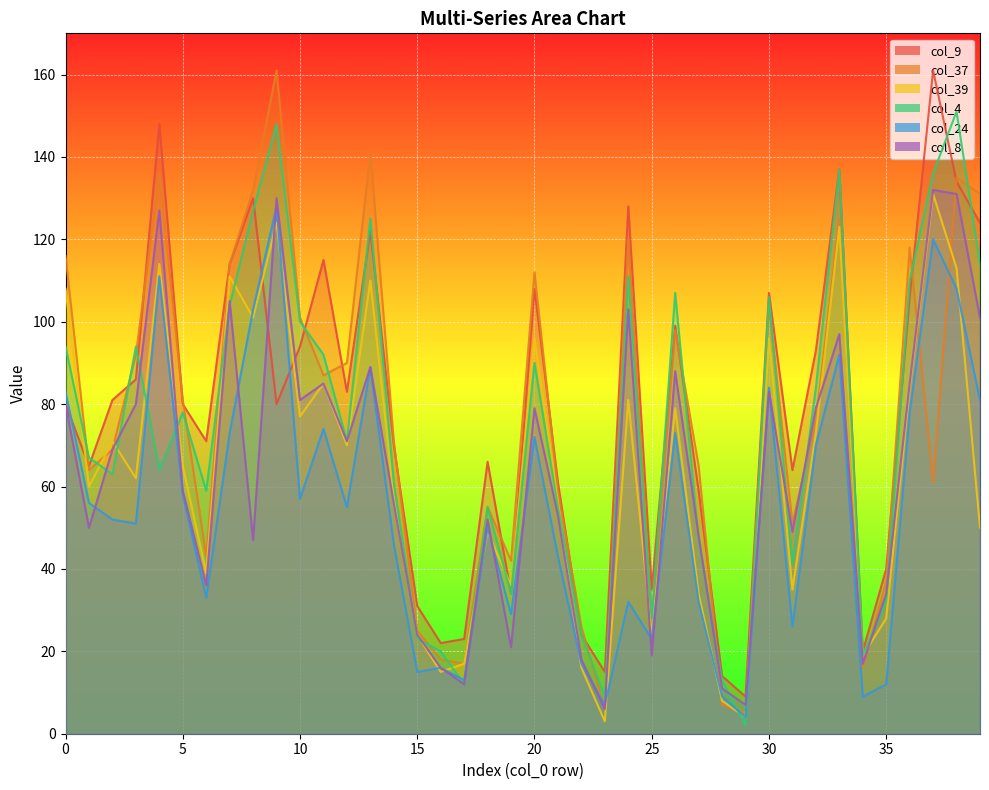

At which category is the sum across all series the highest?

38